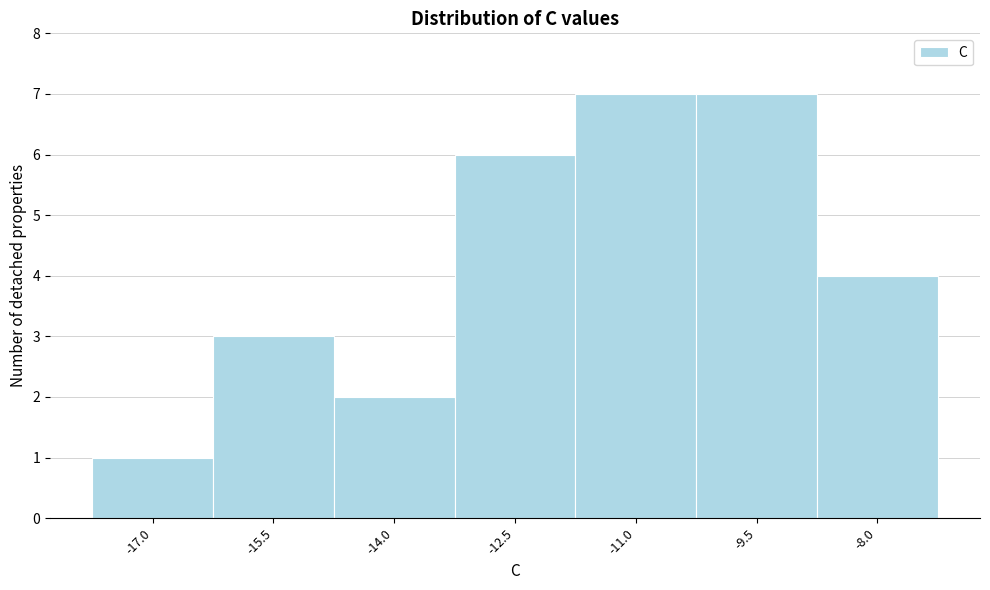

Reading left to right, extract all data points from this chart.

1	3	2	6	7	7	4